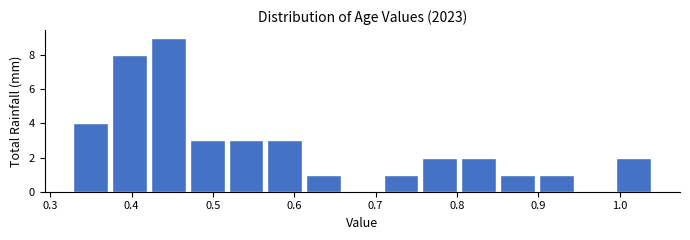

Reading left to right, transcribe this chart: for each bar, give the range it covers on the x-axis and its height. Neither the bar edges nor the heights are printed on the chart, so give them approximately, as read against the axes.

0.33 to 0.38: 4
0.38 to 0.42: 8
0.42 to 0.47: 9
0.47 to 0.52: 3
0.52 to 0.57: 3
0.57 to 0.61: 3
0.61 to 0.66: 1
0.66 to 0.71: 0
0.71 to 0.76: 1
0.76 to 0.81: 2
0.81 to 0.85: 2
0.85 to 0.90: 1
0.90 to 0.95: 1
0.95 to 1.00: 0
1.00 to 1.04: 2